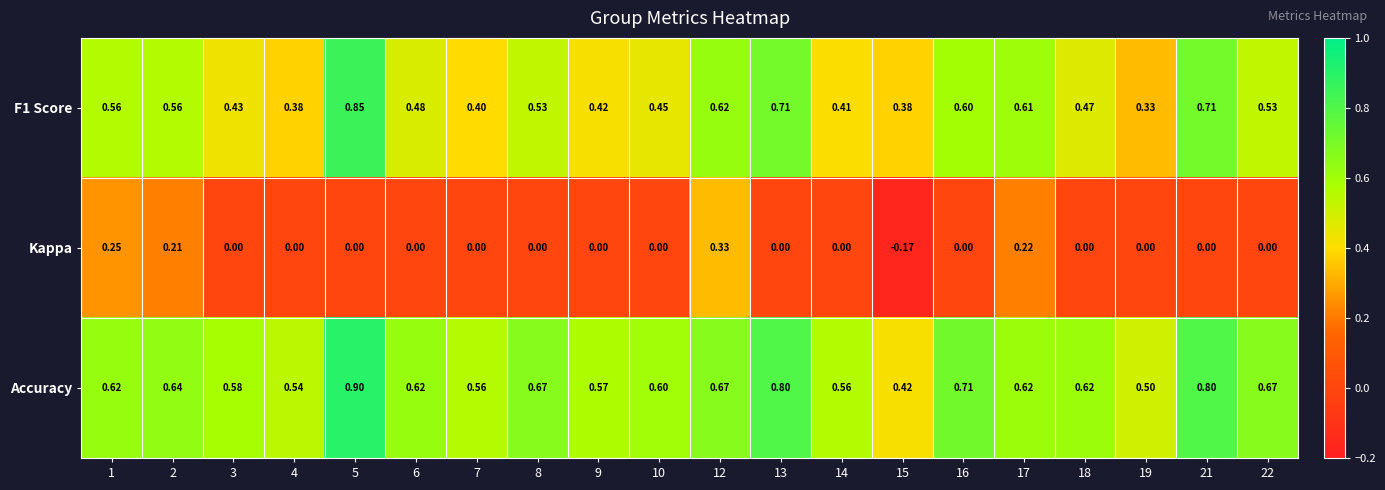

Is the value of Kappa at 18 greater than the value of F1 Score at 12?

No